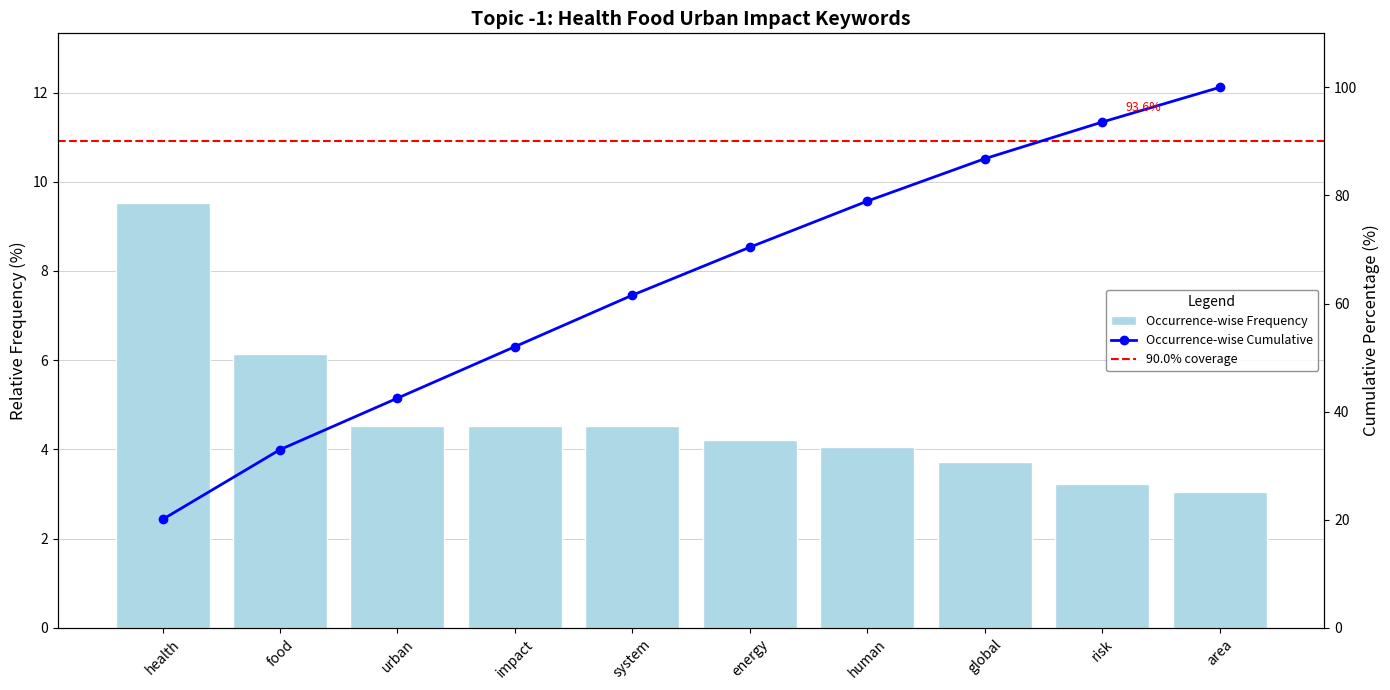

Are the bars horizontal?

No